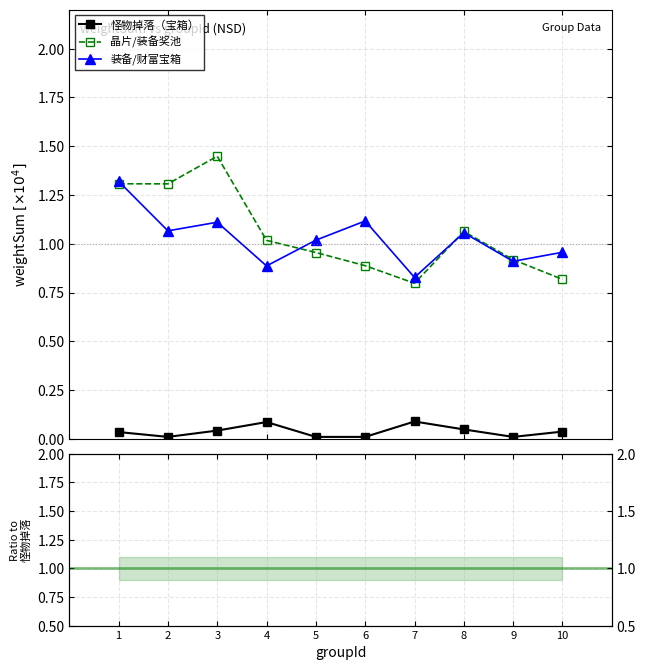

What are all the series names shown in the legend?

怪物掉落（宝箱）, 晶片/装备奖池, 装备/财富宝箱